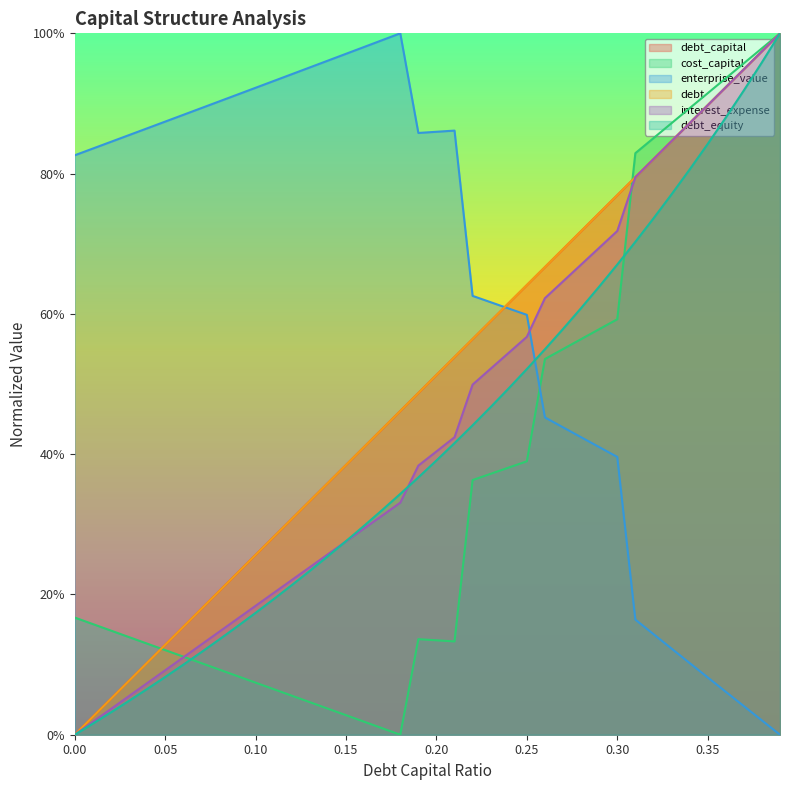

After their last crossing, which series has the higher values: enterprise_value or debt?

debt